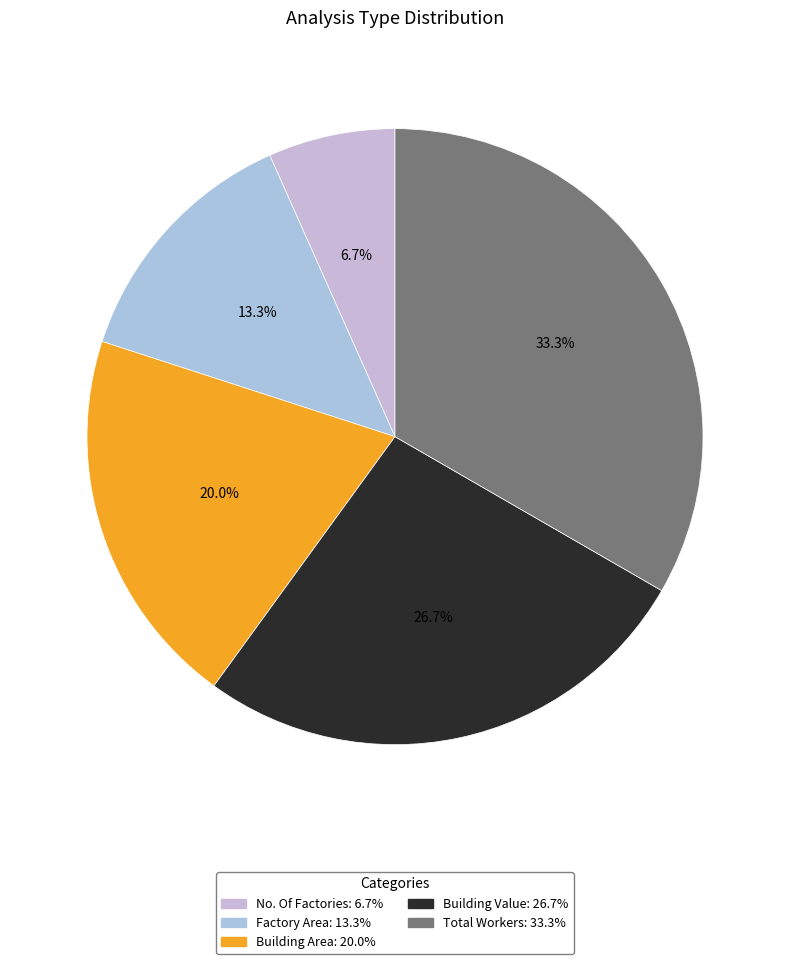

What is the largest slice in the pie chart?

Total Workers